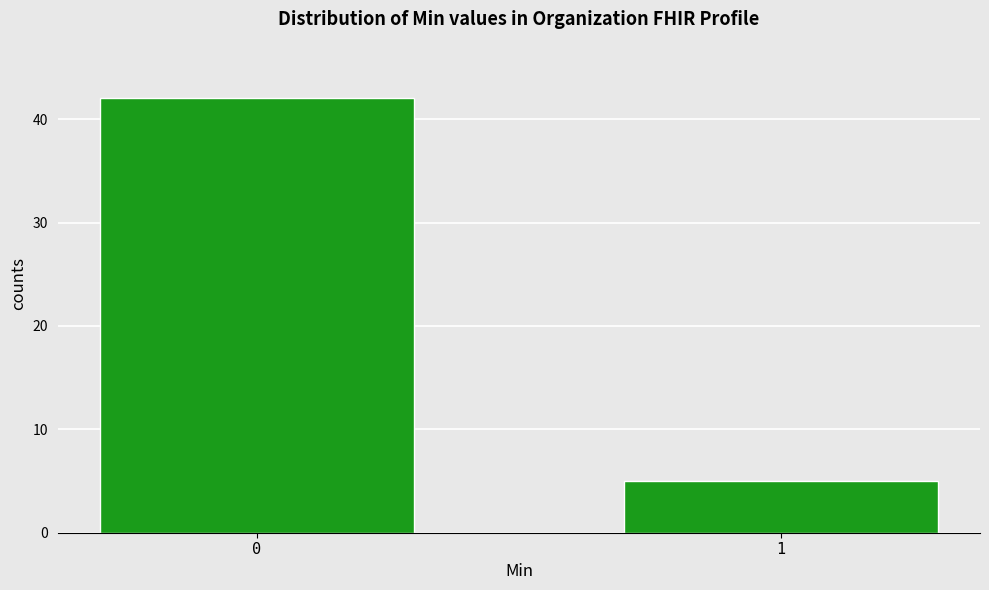

Reading right to left, what are all the values shown in this chart?

5	42